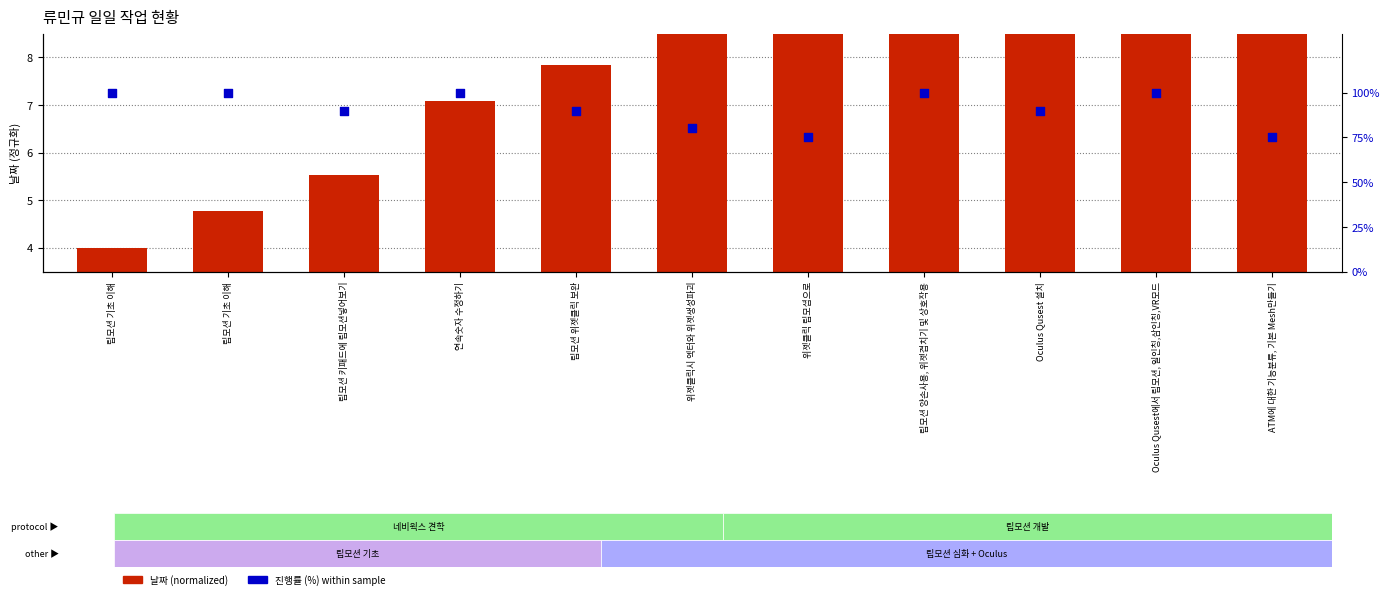

Which series contains the highest Y value?

진행률 (%)